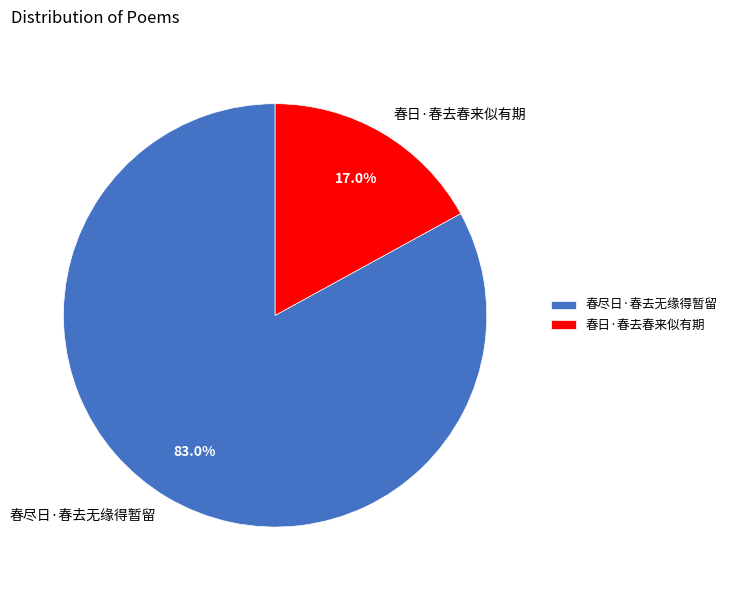

True or false: 春尽日·春去无缘得暂留 accounts for 83% of the total.

True